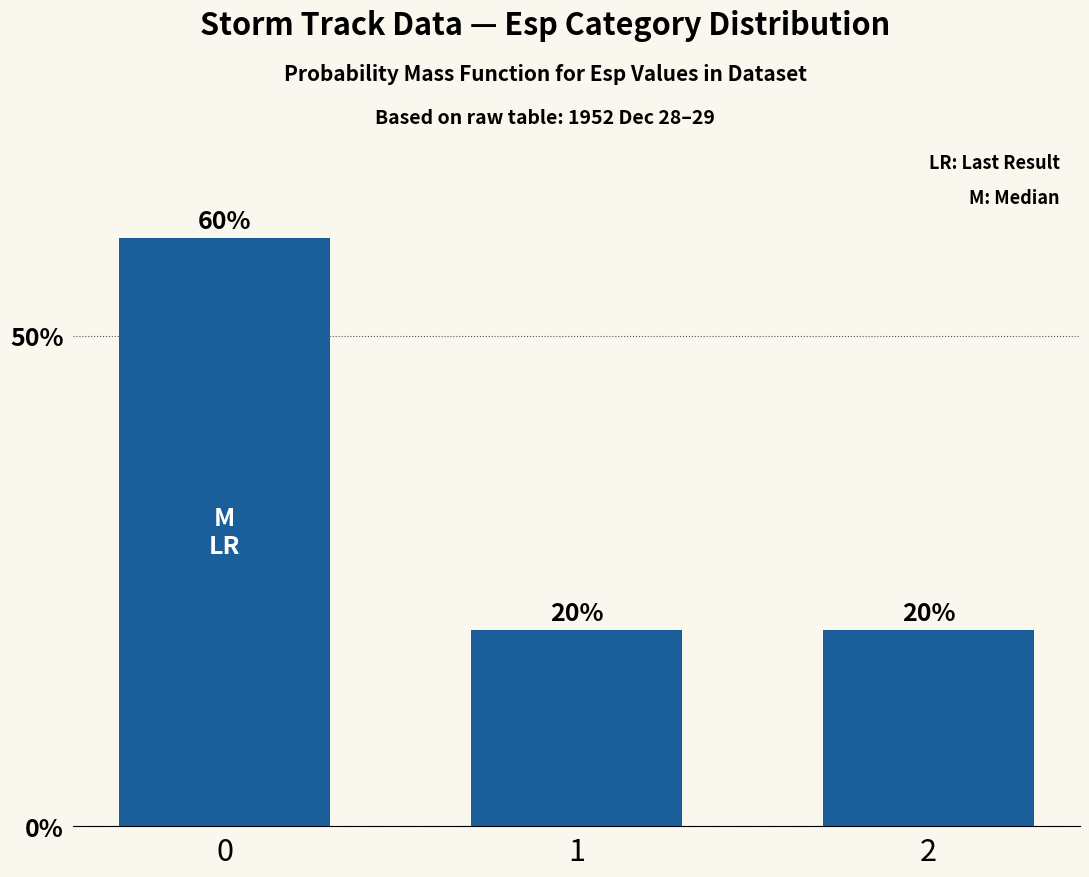

How many bars are there in total?

3